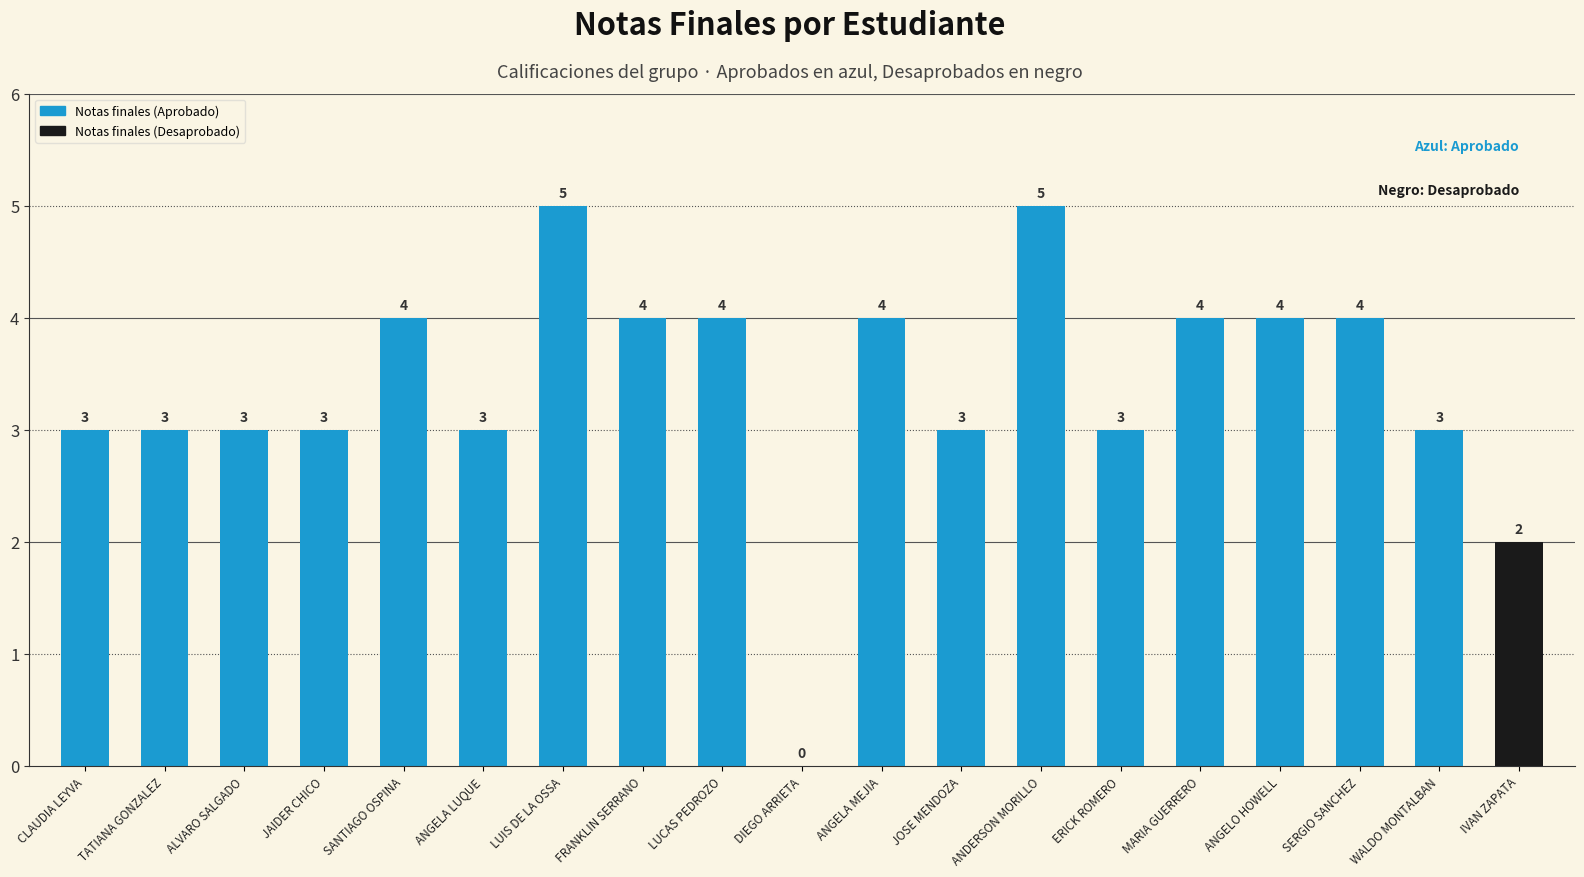

What value does the data have at SANTIAGO OSPINA?

4